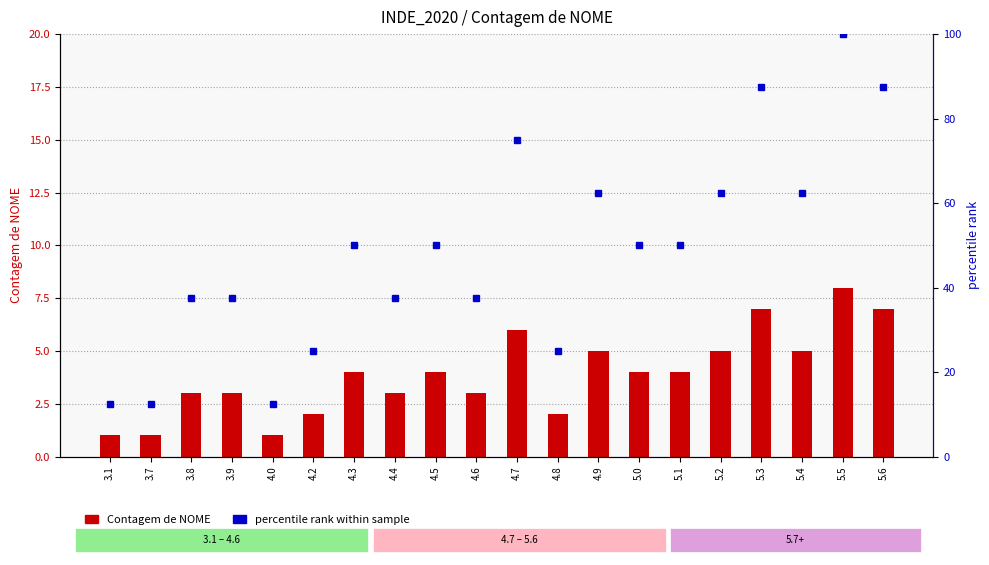

What is the value of the Contagem de NOME bar at the 9th from the left?

4.0